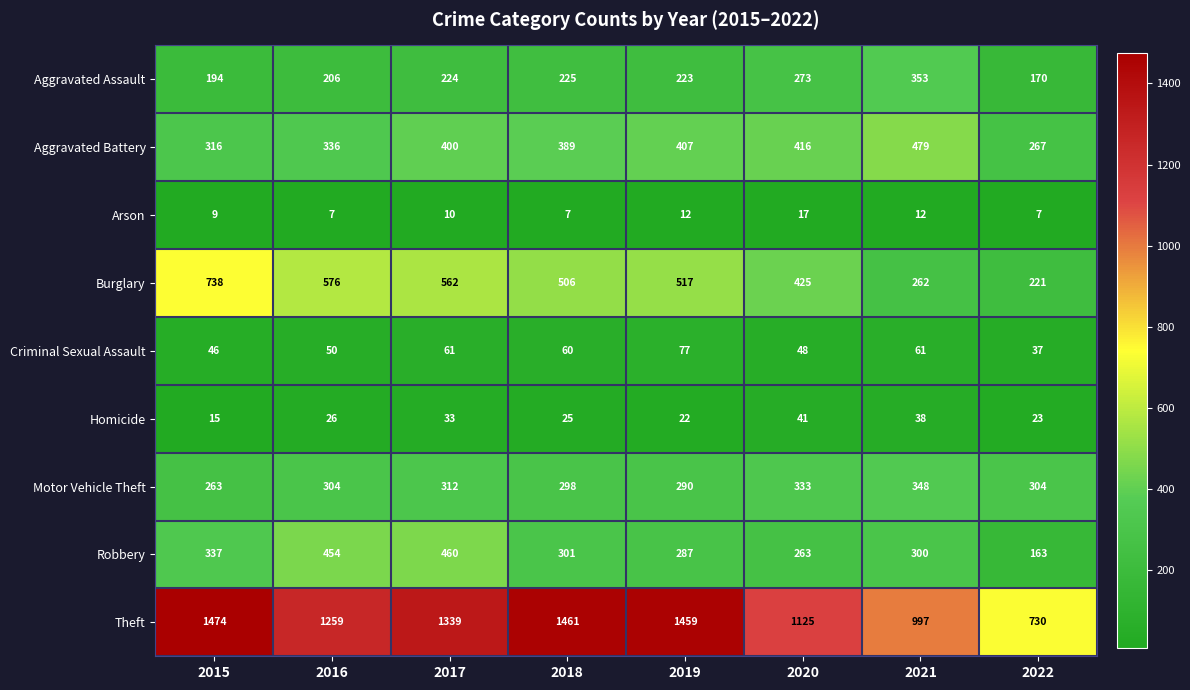

What is the sum of the Arson values at 2020 and 2022?

24